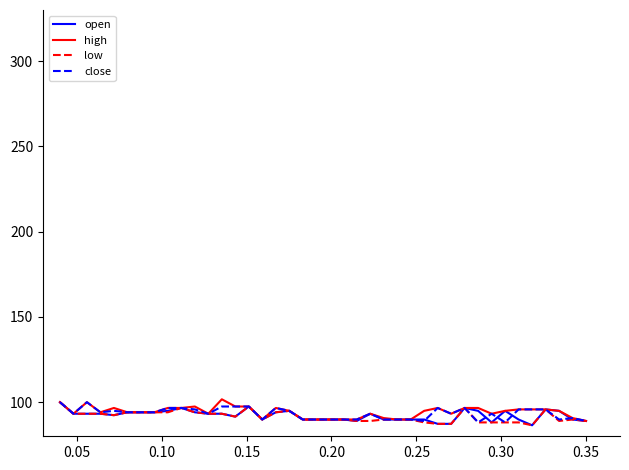

What is the maximum value shown in the chart?

101.7